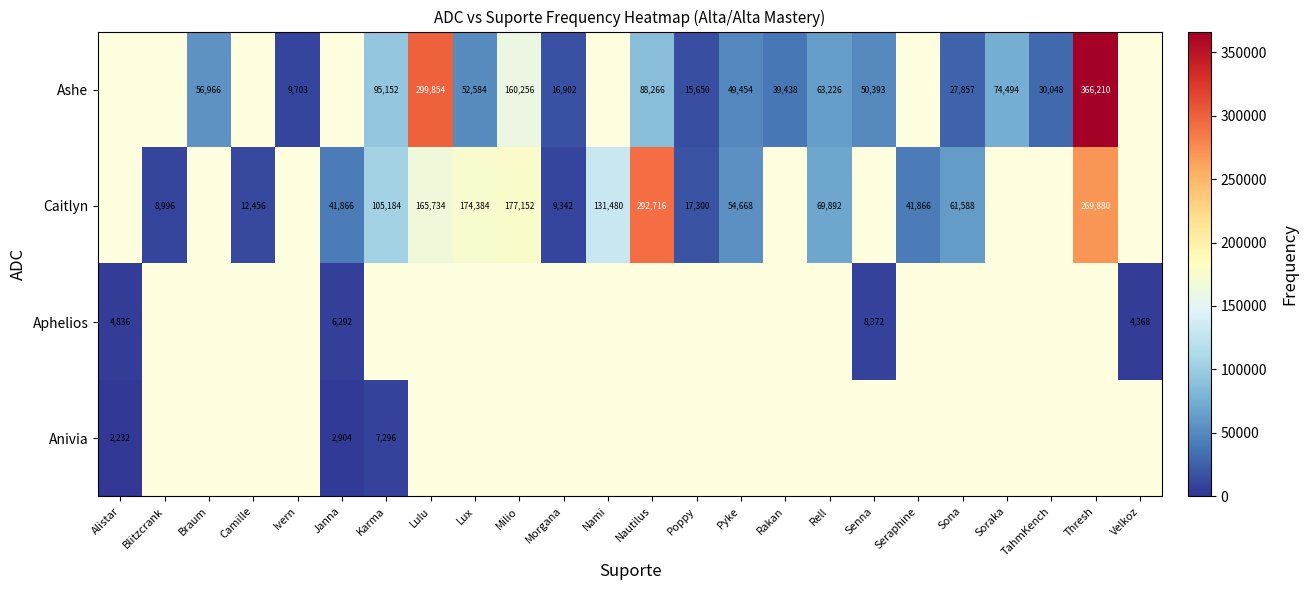

How many categories are shown in the chart?

24